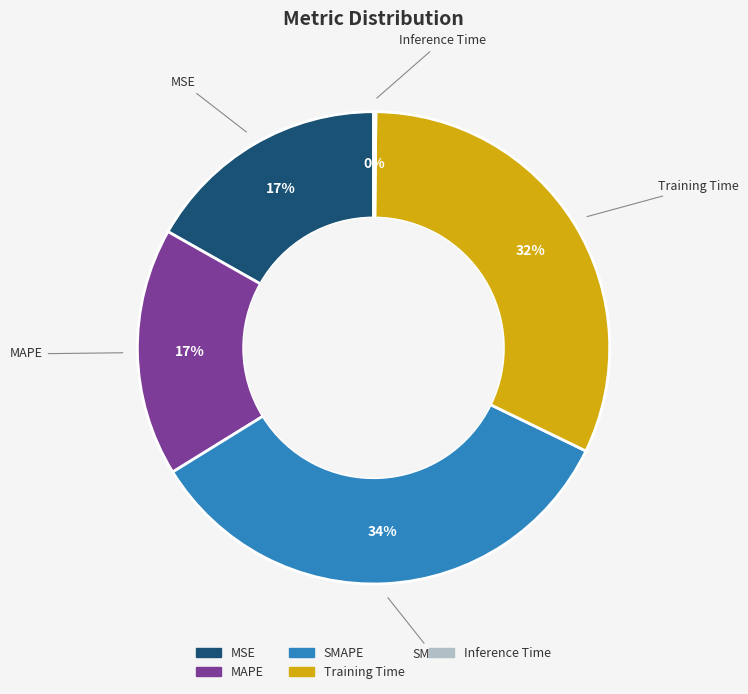

Which has a higher value, Training Time or MAPE?

Training Time